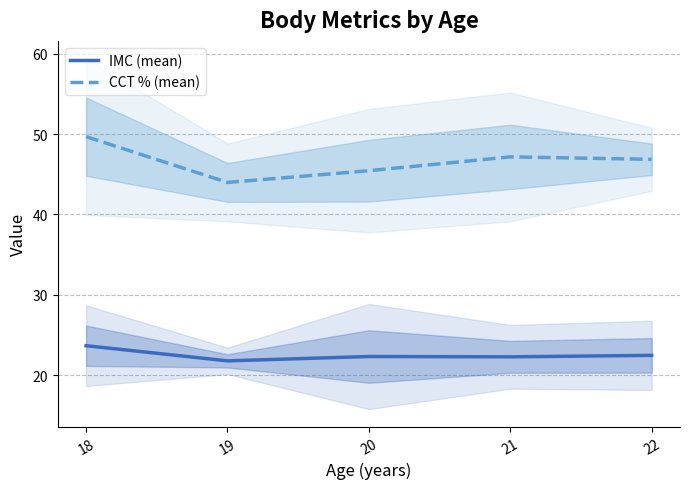

Where is IMC (mean) nearest to the value 22?

19